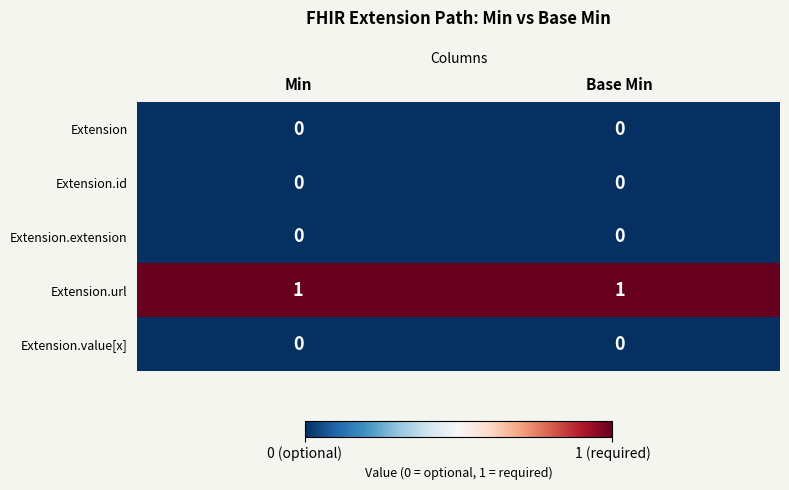

Which series has the largest total across all categories?

Extension.url